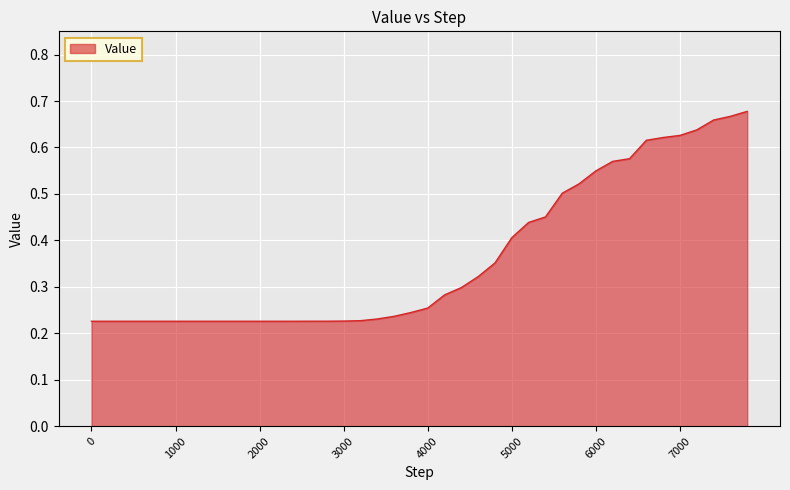

True or false: the data has more than 1 interior local peaks.

False